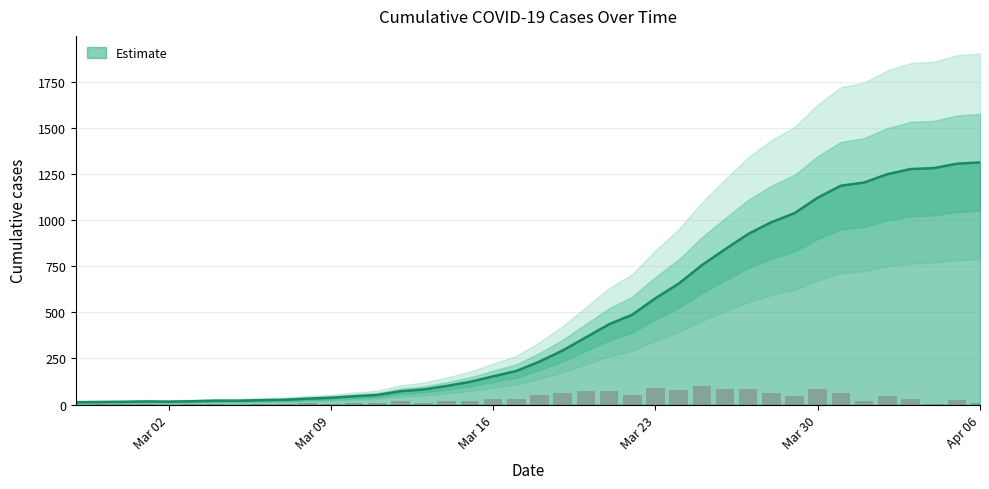

Rank the categories by value from highest to lowest.

2020-04-06, 2020-04-05, 2020-04-04, 2020-04-03, 2020-04-02, 2020-04-01, 2020-03-31, 2020-03-30, 2020-03-29, 2020-03-28, 2020-03-27, 2020-03-26, 2020-03-25, 2020-03-24, 2020-03-23, 2020-03-22, 2020-03-21, 2020-03-20, 2020-03-19, 2020-03-18, 2020-03-17, 2020-03-16, 2020-03-15, 2020-03-14, 2020-03-13, 2020-03-12, 2020-03-11, 2020-03-10, 2020-03-09, 2020-03-08, 2020-03-07, 2020-03-06, 2020-03-04, 2020-03-05, 2020-03-03, 2020-03-01, 2020-03-02, 2020-02-29, 2020-02-28, 2020-02-27